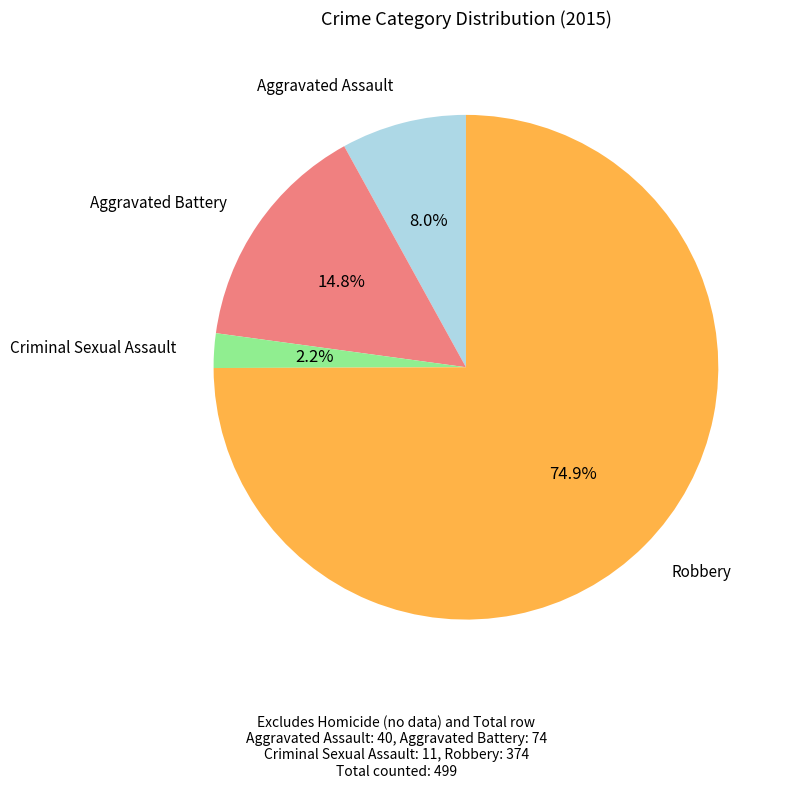

Does any single category account for the majority?

Yes